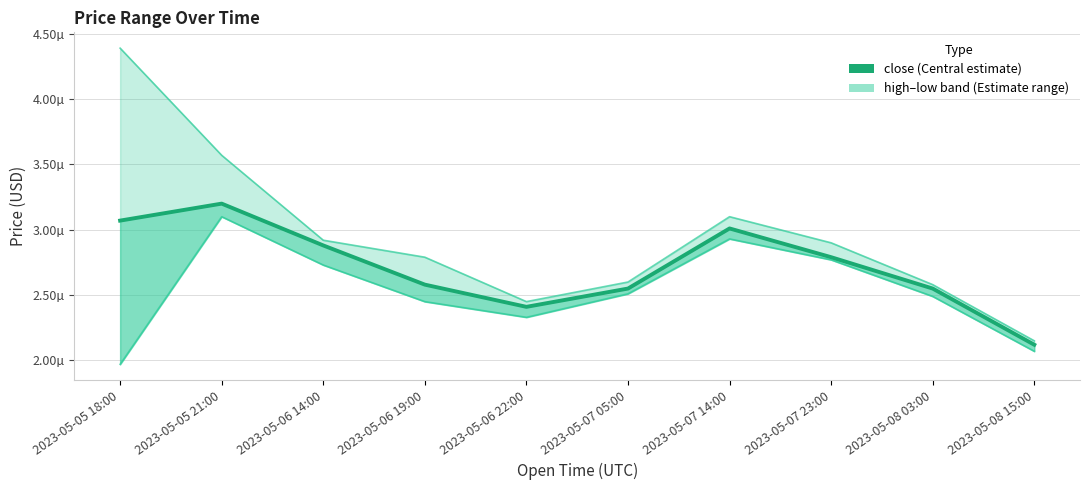

Which series has the largest range (max minus min)?

high